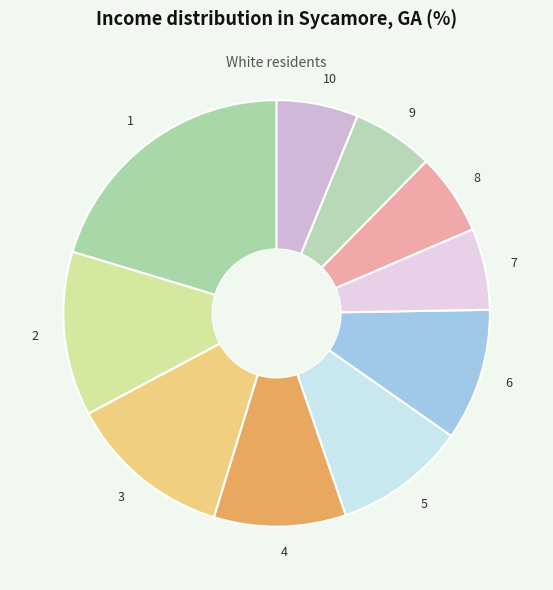

Does 2 represent more than half of the total?

No